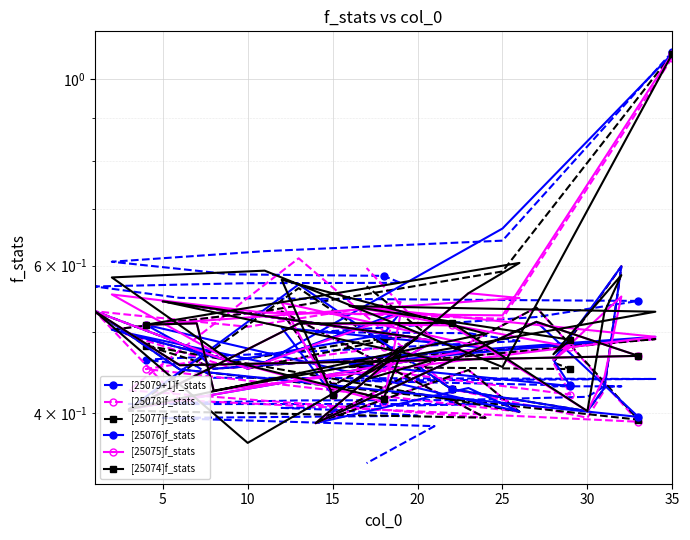

The value of [25075]f_stats at 5 is 0.3. True or false?

False